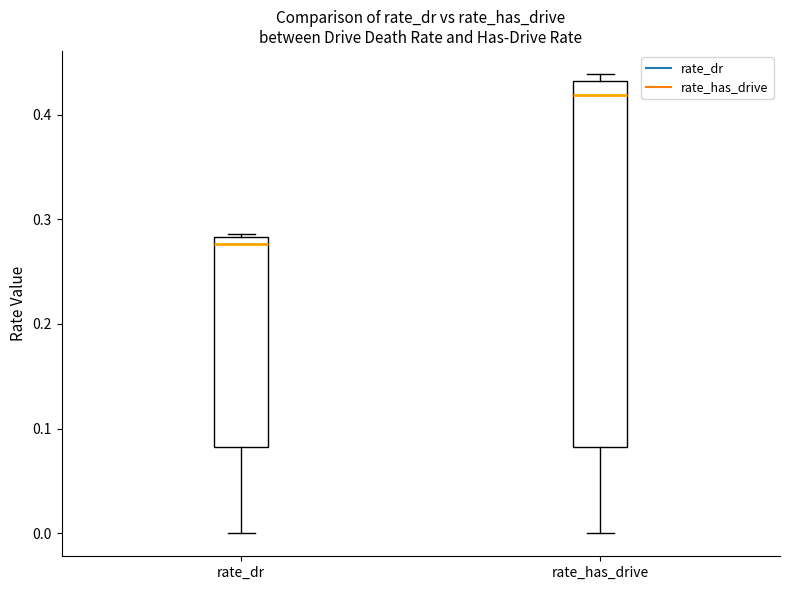

Where is the lower edge of the box for rate_dr on the y-axis? The values are not printed on the chart, so give them approximately, as read against the axis.

0.08